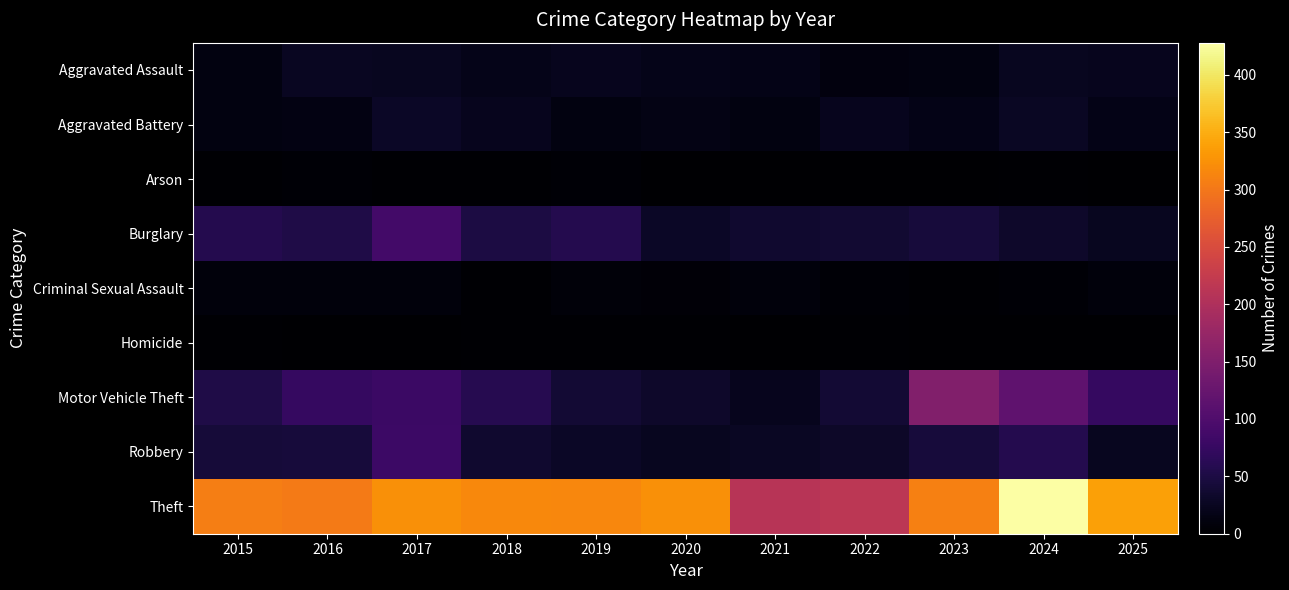

Rank the series by their maximum value, from lowest to highest.

Homicide, Arson, Criminal Sexual Assault, Aggravated Assault, Aggravated Battery, Robbery, Burglary, Motor Vehicle Theft, Theft